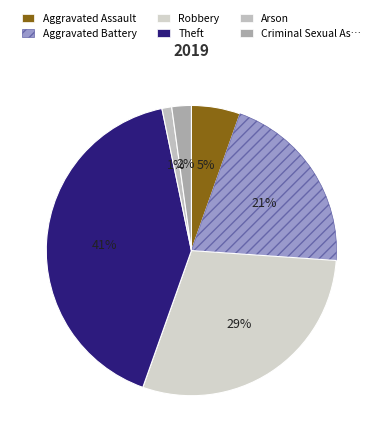

How many segments does this pie chart have?

6